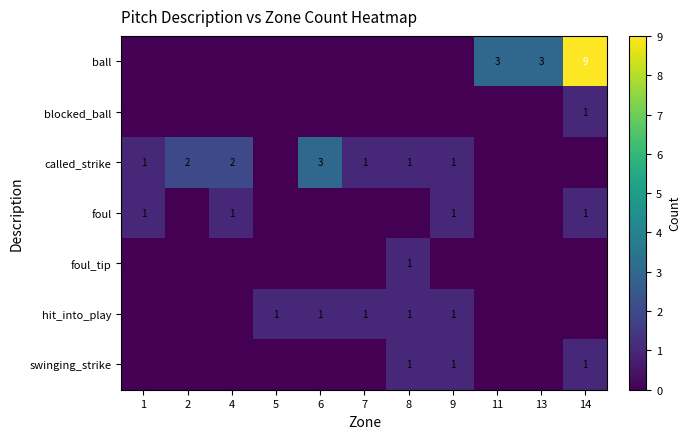

True or false: foul has a value of 0 at 9.

False